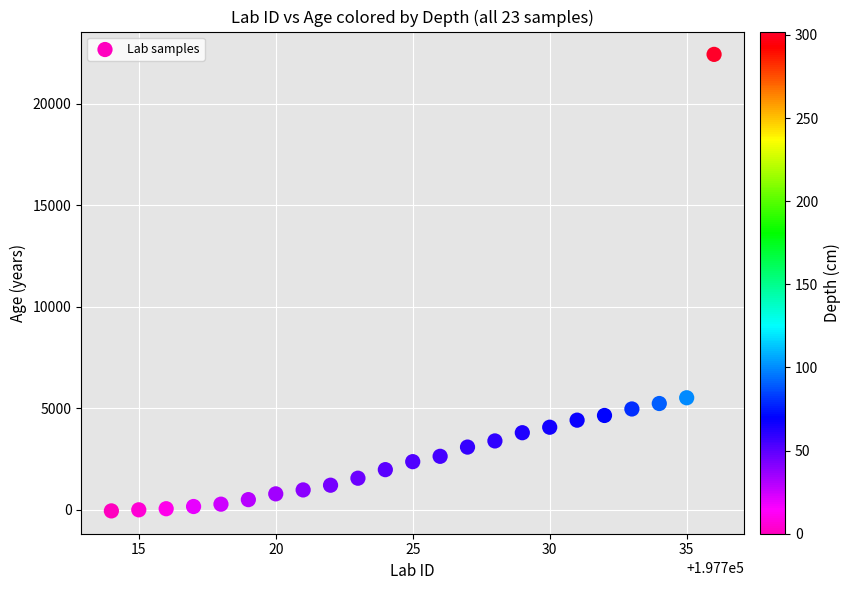

What is the range of Y values (max minus min)?

22485